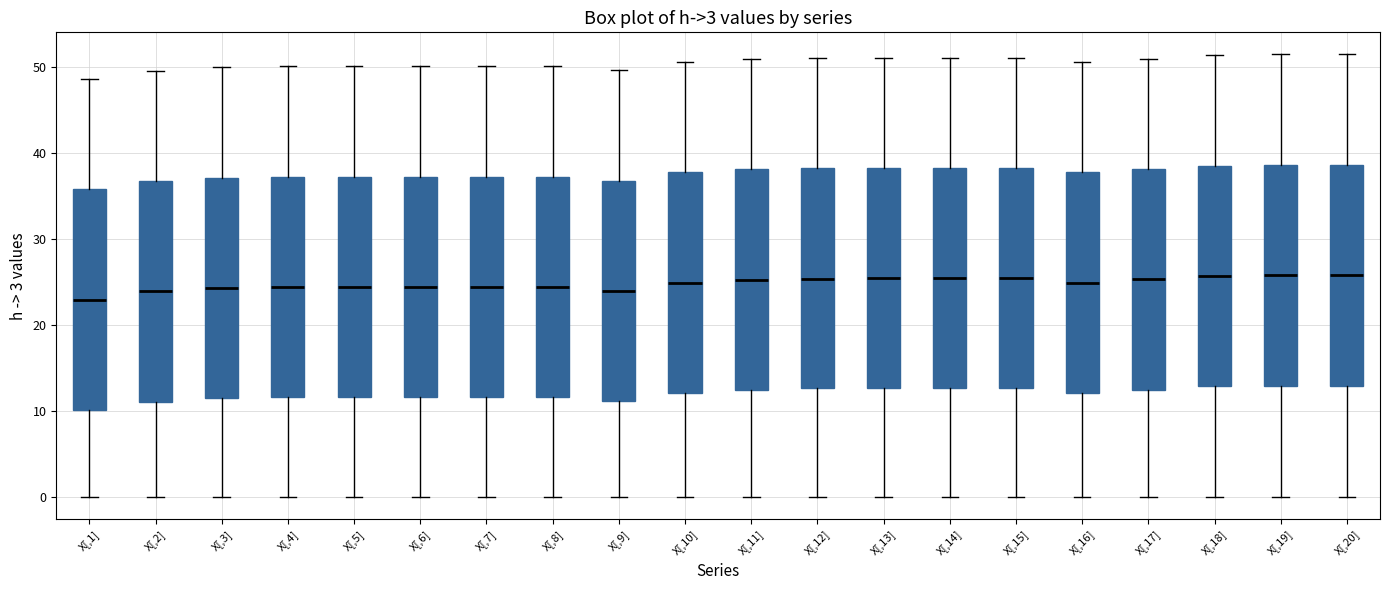

Reading left to right, transcribe this box plot: for each box, give where its median line is, the range the box spans, and where its two whiskers end, as read against the y-axis. The values are not printed on the chart, so give them approximately, as read against the axis.

X[,1]: median 23, box 10 to 36, whiskers 0 to 49
X[,2]: median 24, box 11 to 37, whiskers 0 to 50
X[,3]: median 24, box 11 to 37, whiskers 0 to 50
X[,4]: median 24, box 12 to 37, whiskers 0 to 50
X[,5]: median 24, box 12 to 37, whiskers 0 to 50
X[,6]: median 24, box 12 to 37, whiskers 0 to 50
X[,7]: median 24, box 12 to 37, whiskers 0 to 50
X[,8]: median 24, box 12 to 37, whiskers 0 to 50
X[,9]: median 24, box 11 to 37, whiskers 0 to 50
X[,10]: median 25, box 12 to 38, whiskers 0 to 51
X[,11]: median 25, box 12 to 38, whiskers 0 to 51
X[,12]: median 25, box 13 to 38, whiskers 0 to 51
X[,13]: median 25, box 13 to 38, whiskers 0 to 51
X[,14]: median 25, box 13 to 38, whiskers 0 to 51
X[,15]: median 25, box 13 to 38, whiskers 0 to 51
X[,16]: median 25, box 12 to 38, whiskers 0 to 51
X[,17]: median 25, box 13 to 38, whiskers 0 to 51
X[,18]: median 26, box 13 to 39, whiskers 0 to 51
X[,19]: median 26, box 13 to 39, whiskers 0 to 51
X[,20]: median 26, box 13 to 39, whiskers 0 to 51